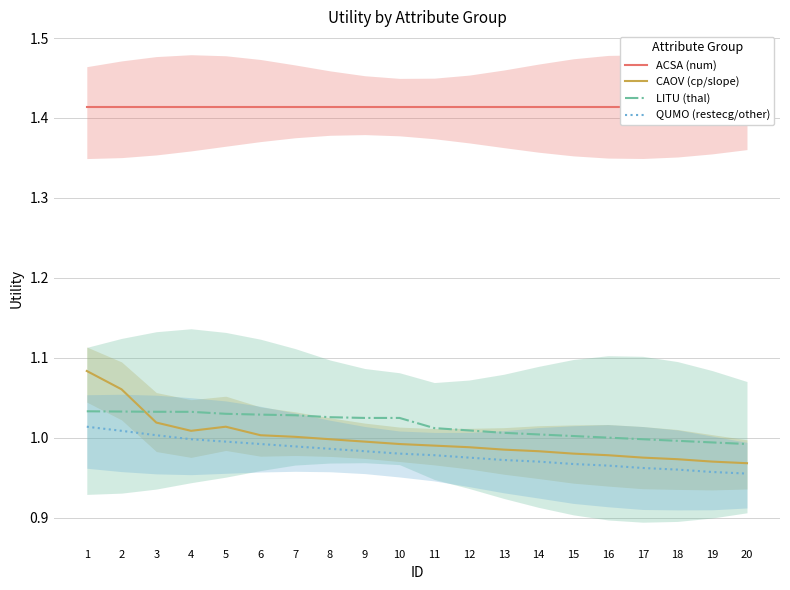

True or false: ACSA (num) and CAOV (cp/slope) cross at least once.

False